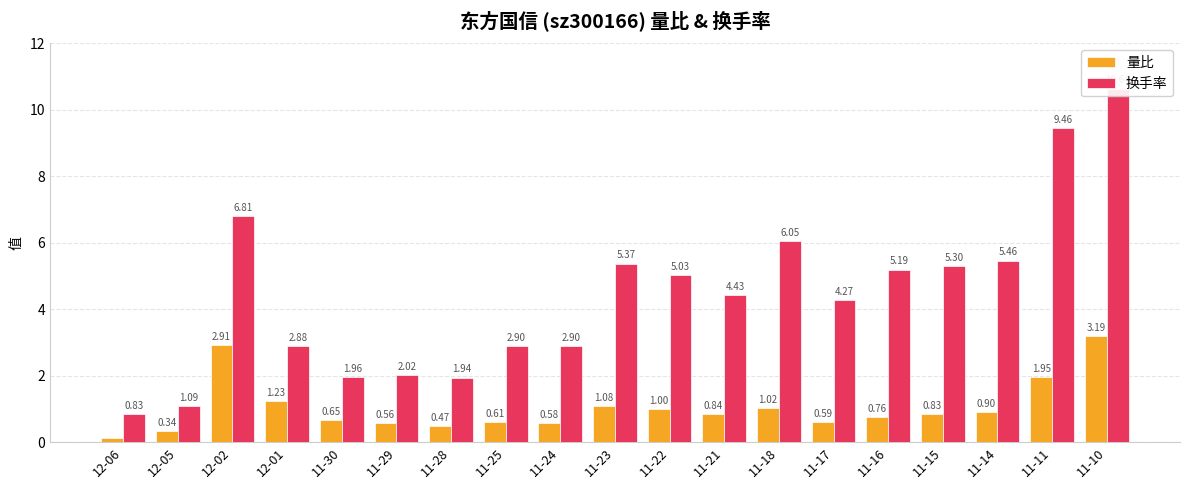

What is the sum of all 量比 values?

19.6